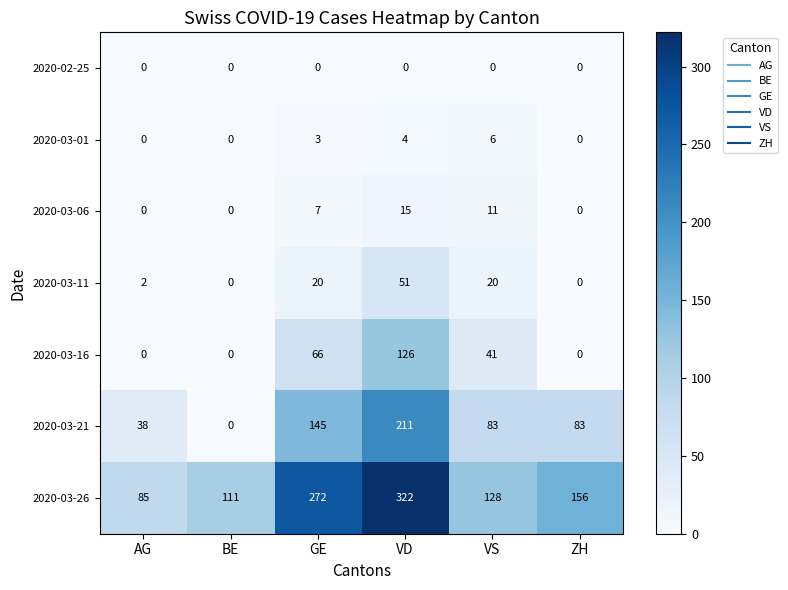

Which label corresponds to the largest value in the chart?

VD